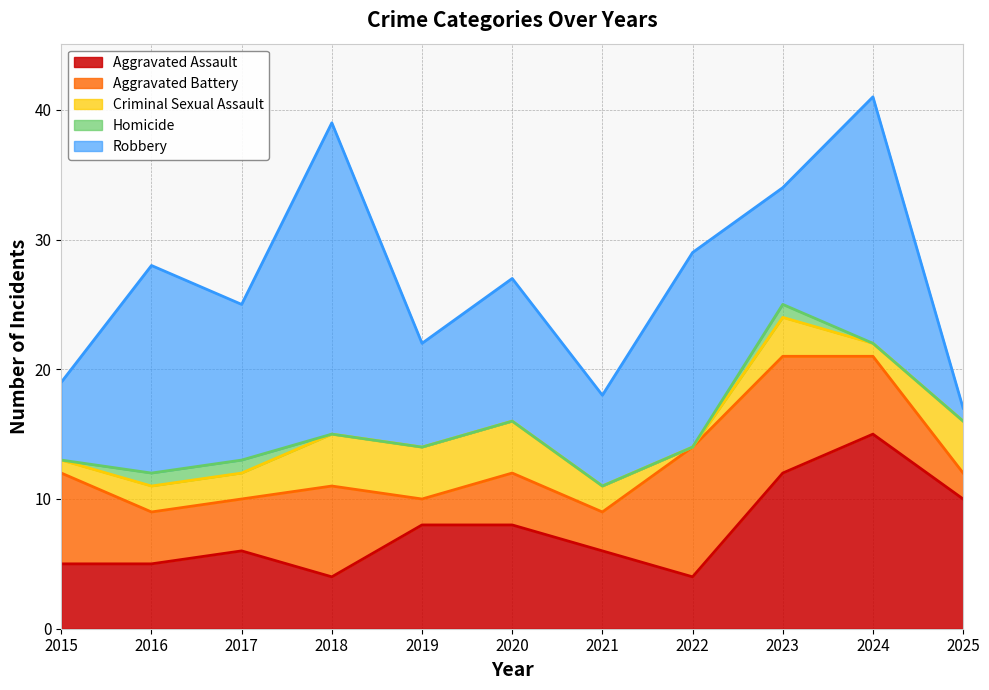

How many data points in Aggravated Assault are less than 6?

4